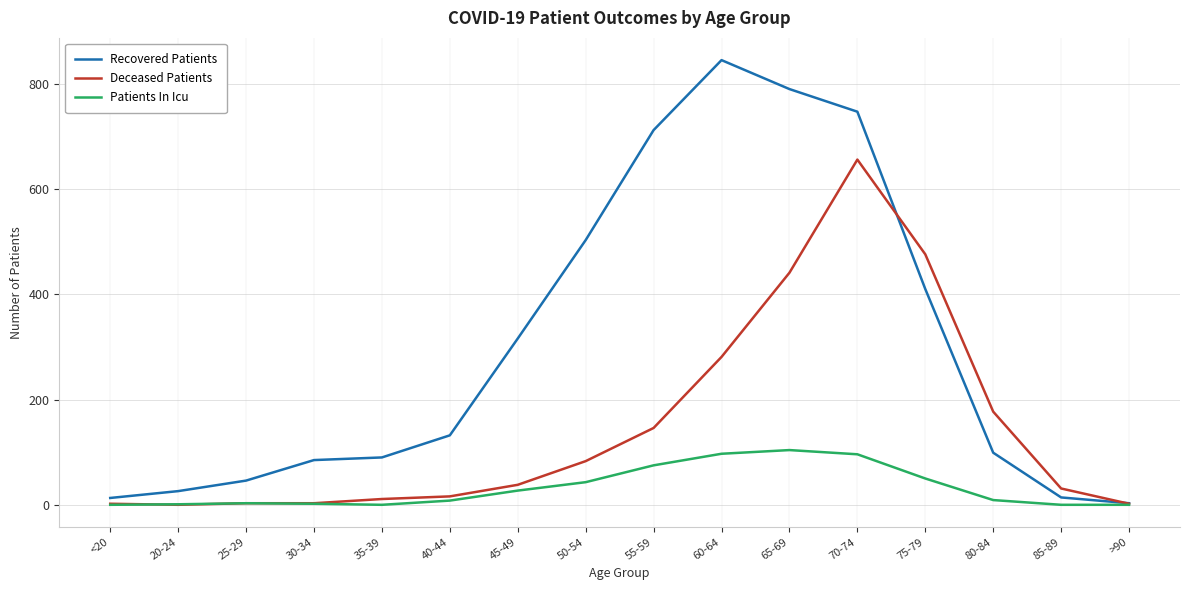

Rank the series by their maximum value, from lowest to highest.

Patients In Icu, Deceased Patients, Recovered Patients